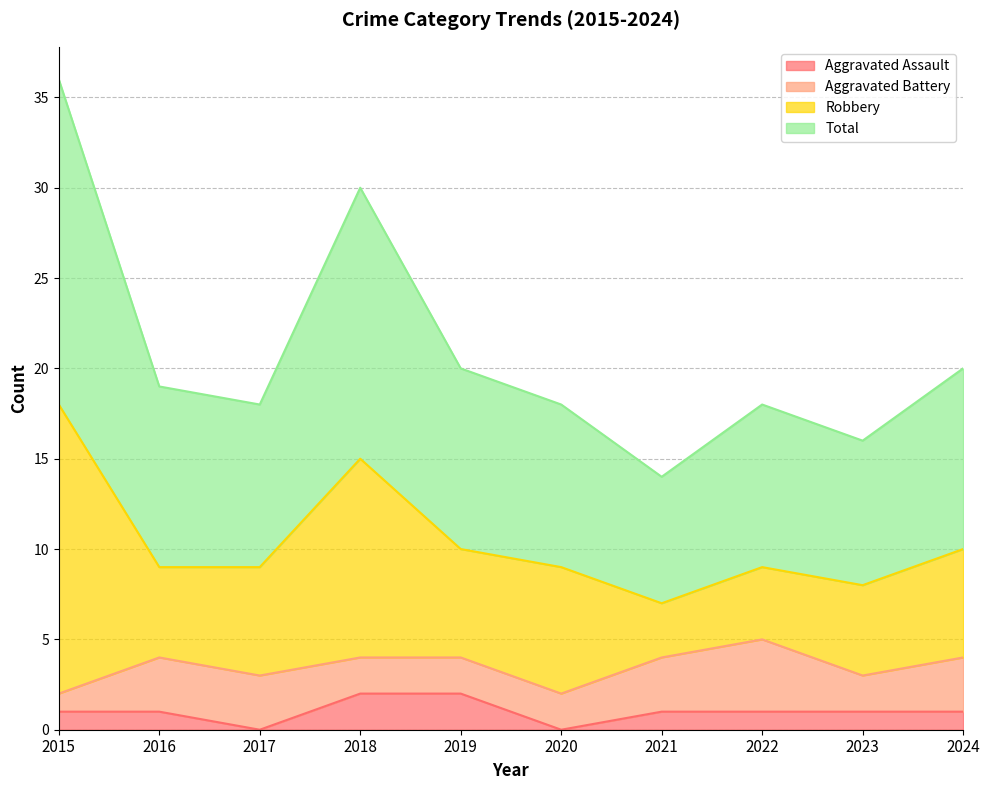

How many Aggravated Assault values are between 1 and 2?

8